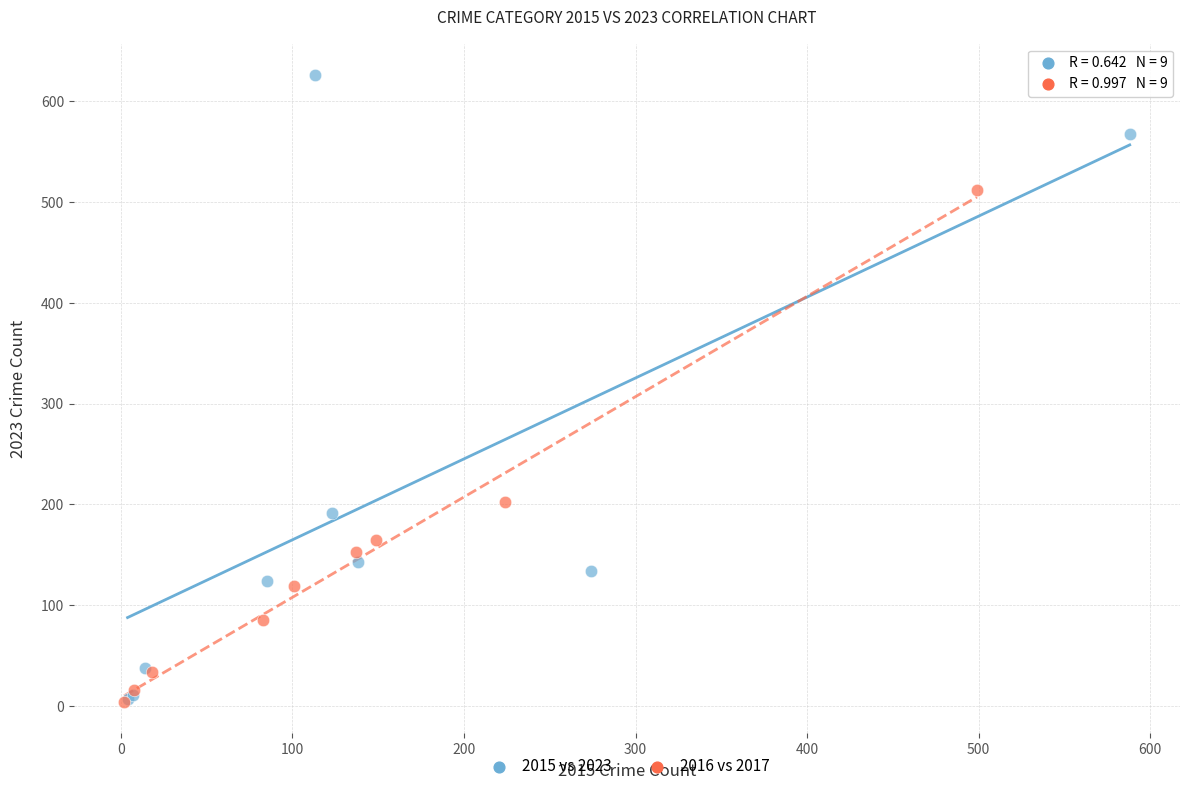

Which series reaches the maximum Y coordinate?

2015 vs 2023